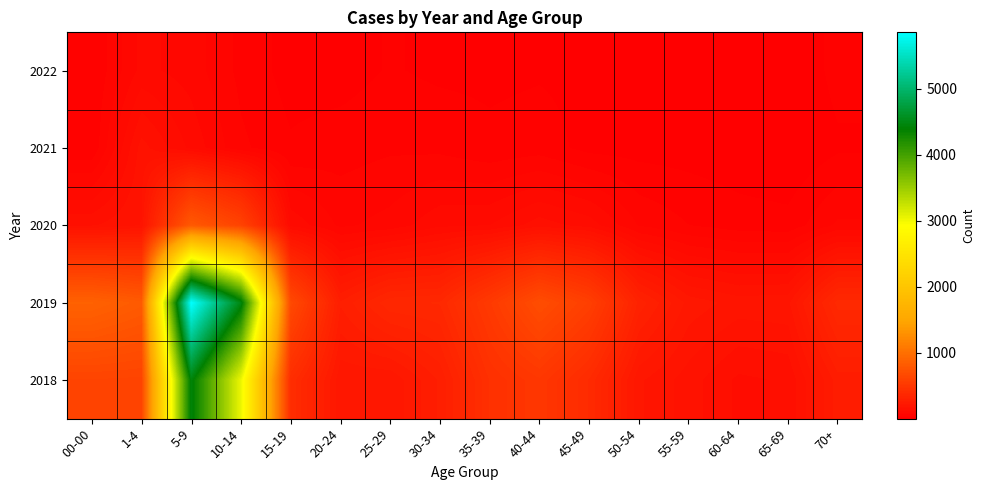

How many data points does each series have?

16